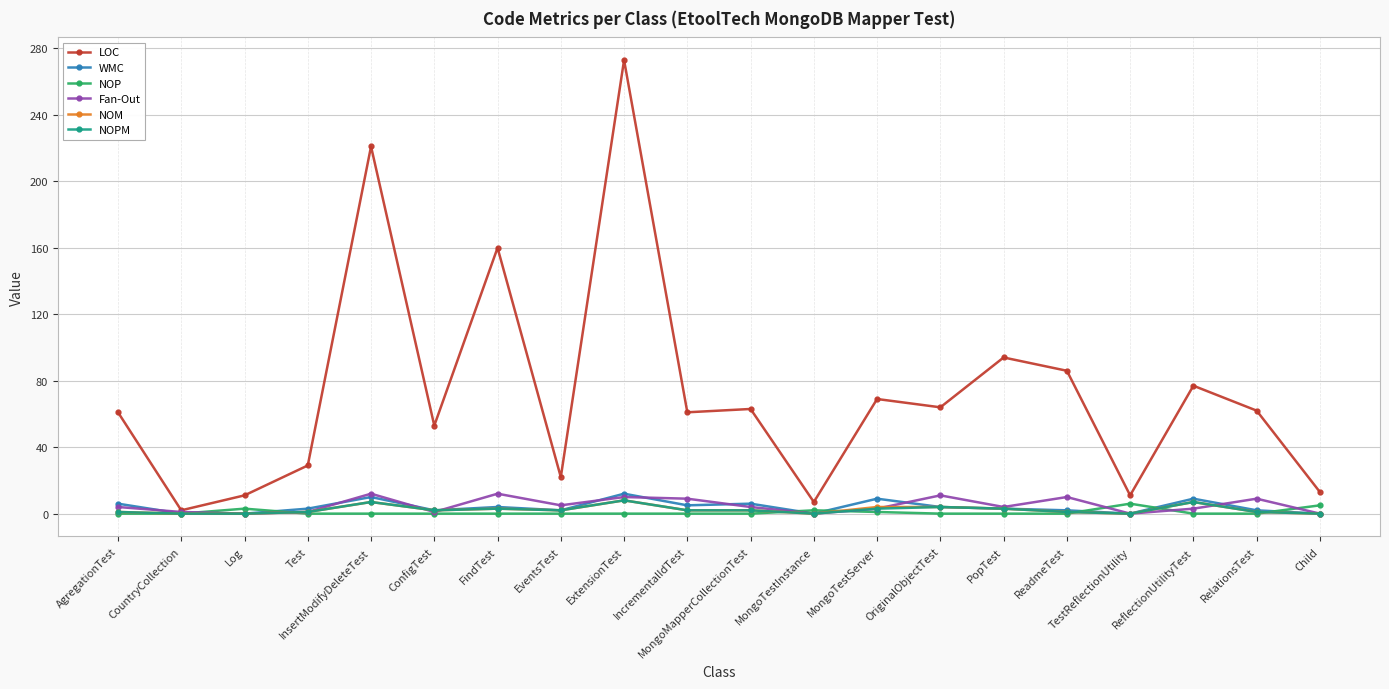

What is the label of the 6th point from the left?

ConfigTest